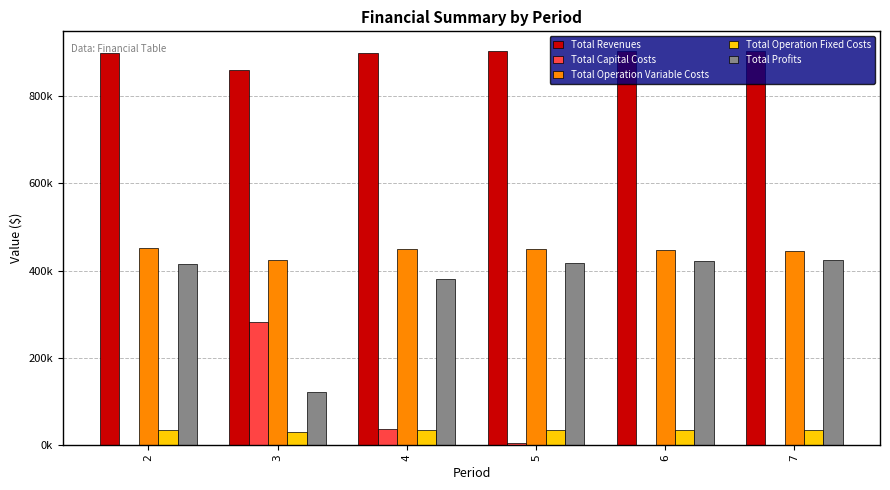

Rank the series at 5 from highest to lowest value.

Total Revenues, Total Operation Variable Costs, Total Profits, Total Operation Fixed Costs, Total Capital Costs